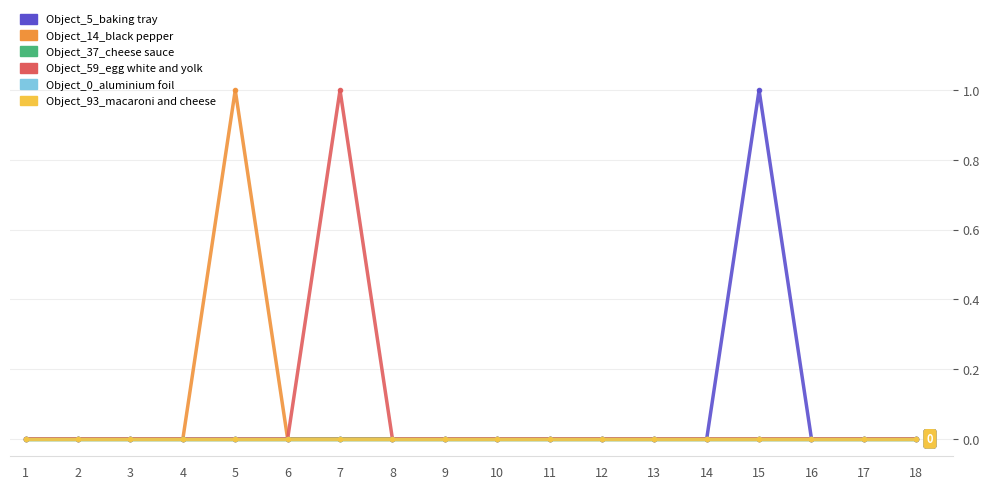

Which series has the largest total across all categories?

Object_5_baking tray